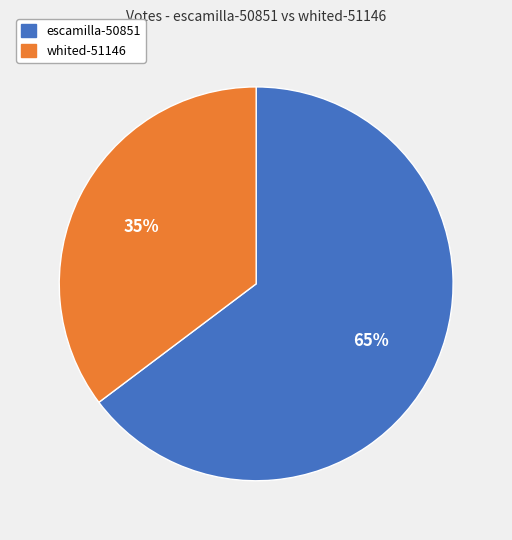

What is the ratio of the value at whited-51146 to the value at escamilla-50851?

0.5